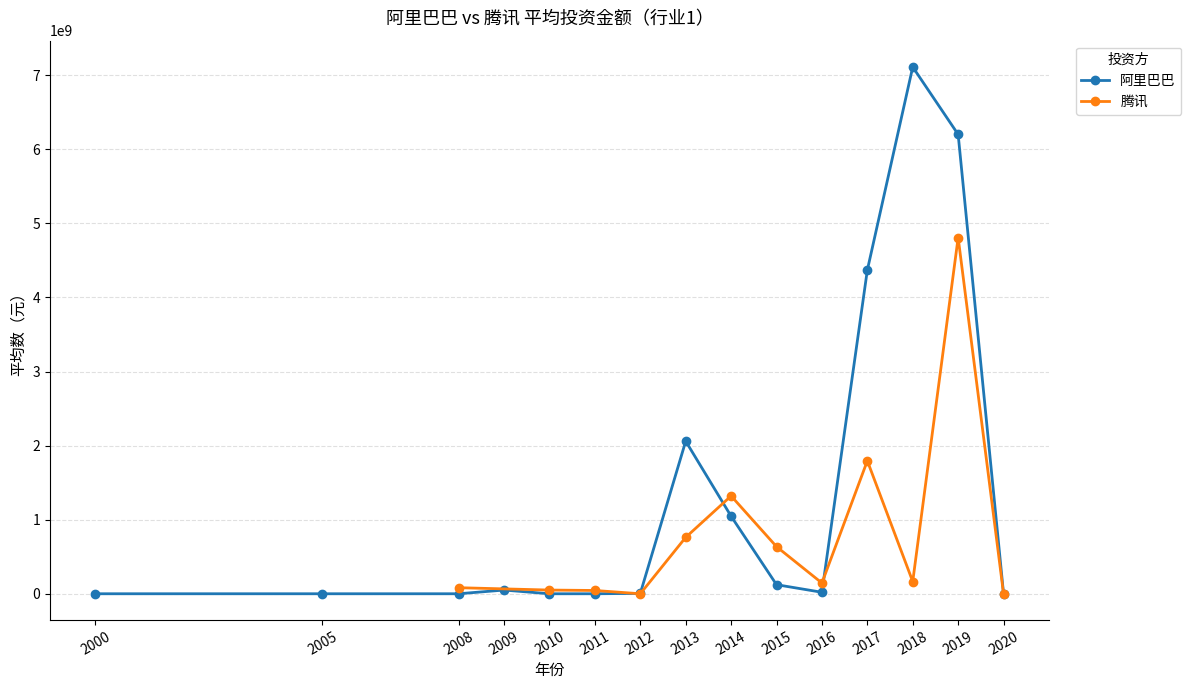

What is the sum of the 腾讯 values at 2000 and 2013?

635923076.9